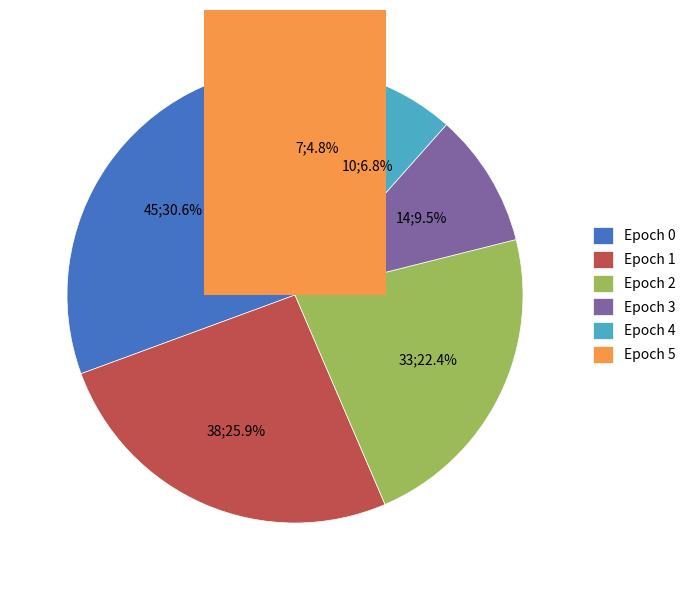

What is the ratio of the value at Epoch 1 to the value at Epoch 0?

0.8